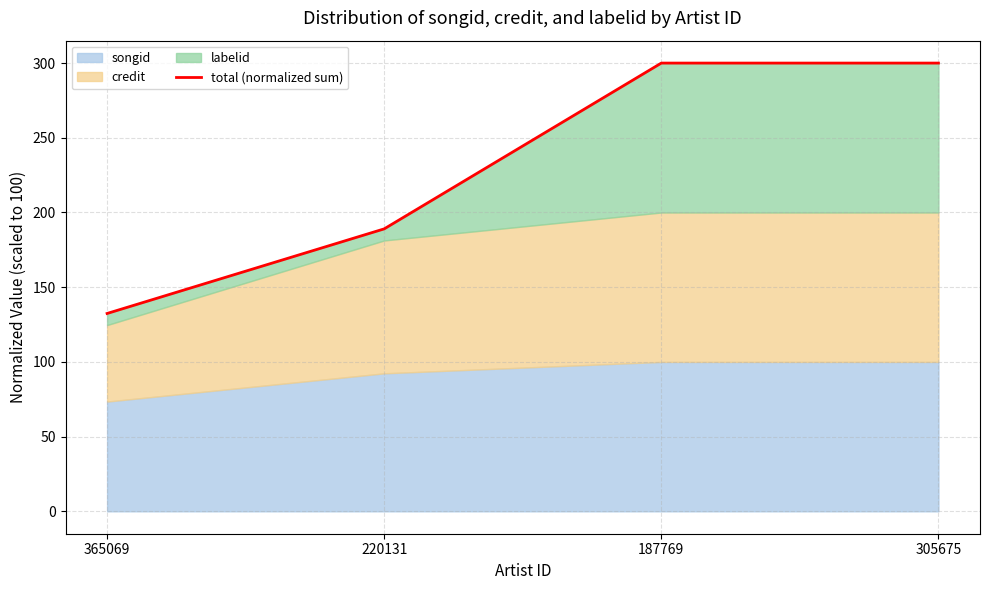

Reading left to right, list all the values displayed in this chart.

365069=132.4	220131=189.0	187769=300.0	305675=300.0